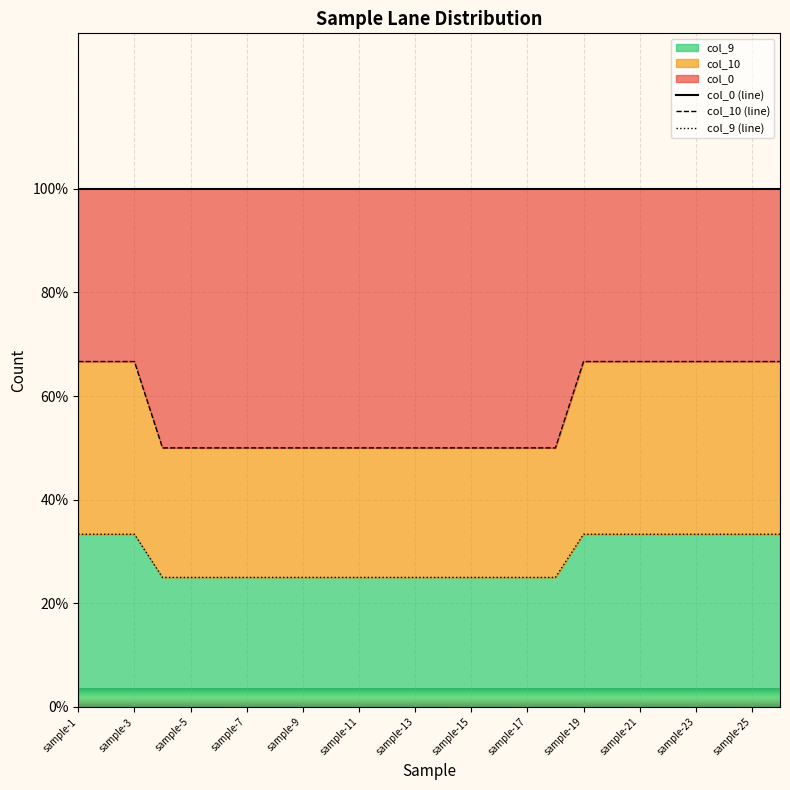

What is the maximum value for col_9?

33.3